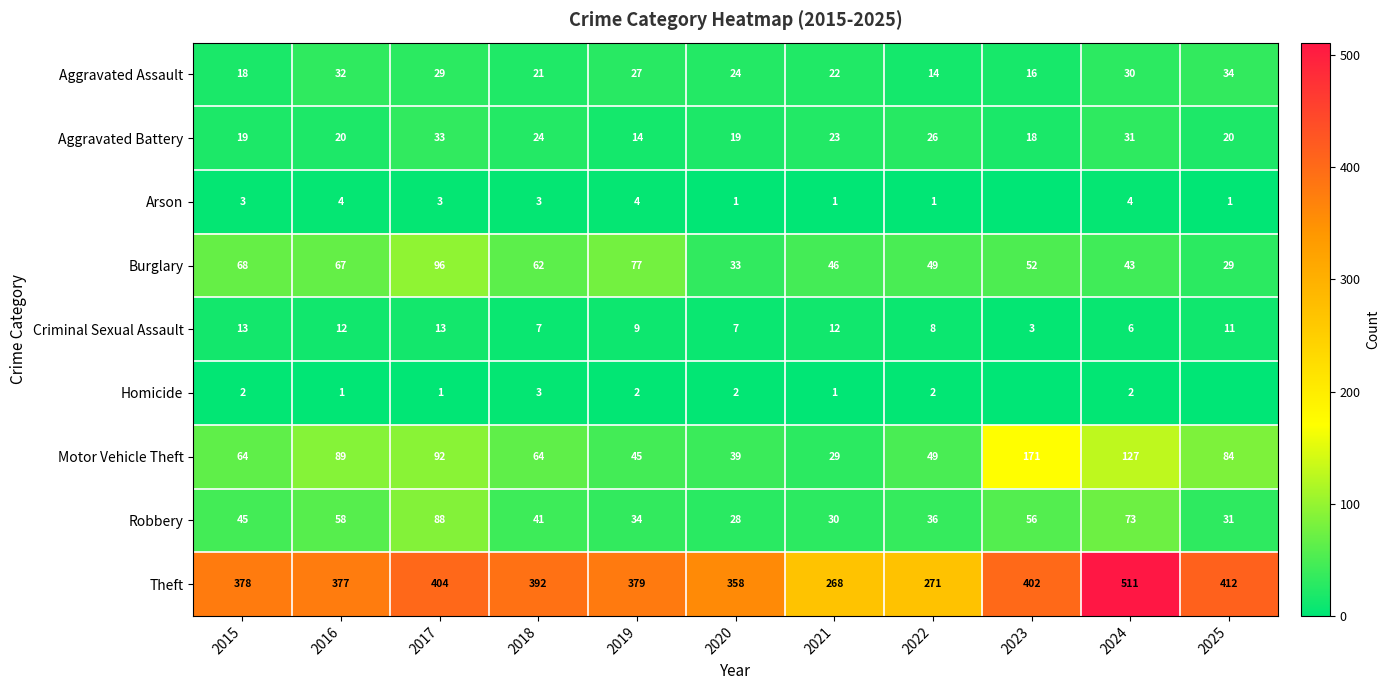

How many data points in Robbery are less than 41?

5